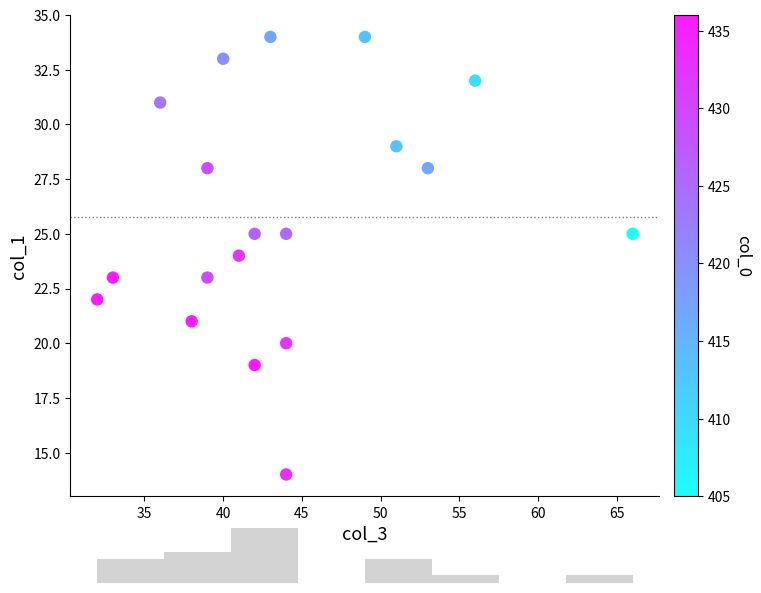

What is the range of X values (max minus min)?

34